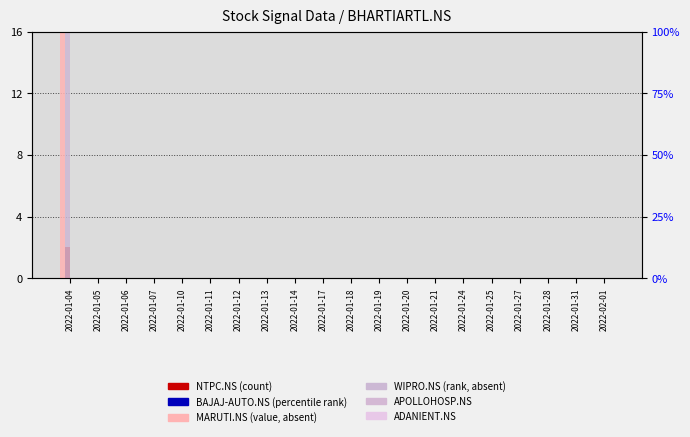

What is the maximum value shown in the chart?

100